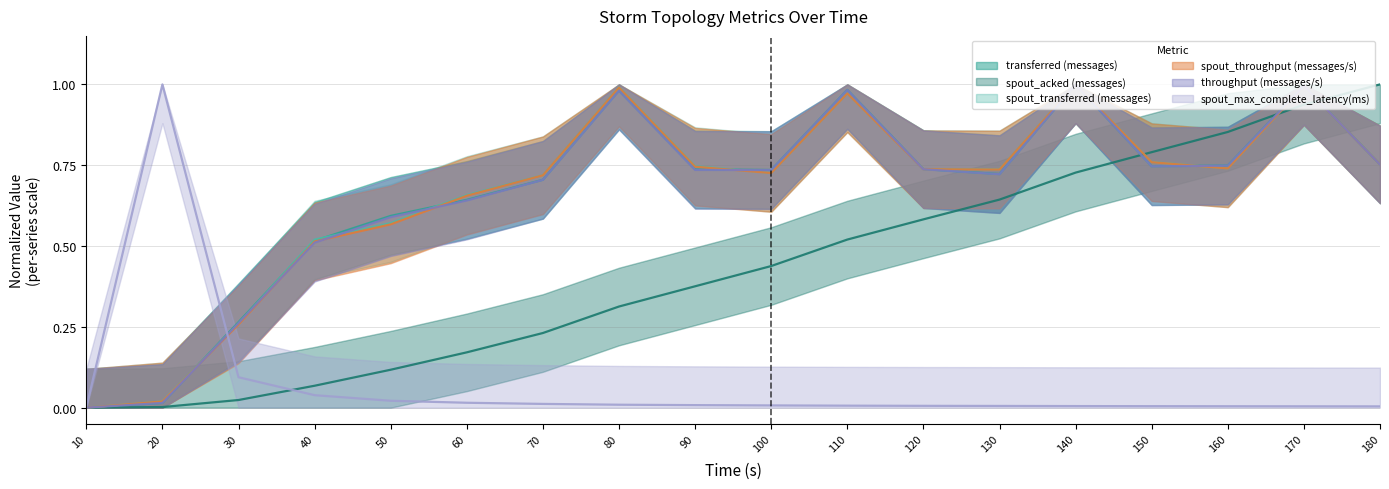

How many lines are shown in the chart?

6